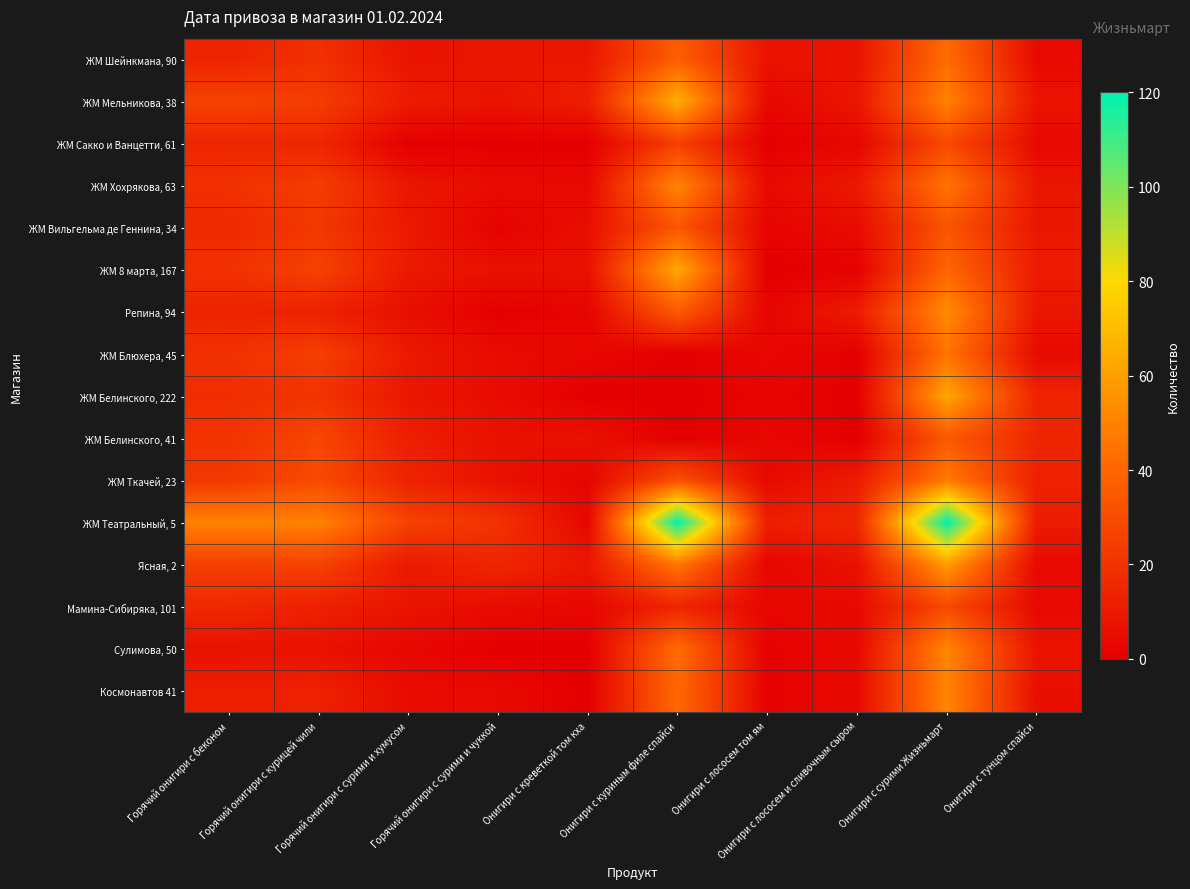

Reading right to left, what are all the values shown in this chart?

ЖМ Шейнкмана, 90: Онигири с тунцом спайси=4	Онигири с сурими Жизньмарт=42	Онигири с лососем и сливочным сыром=8	Онигири с лососем том ям=8	Онигири с куриным филе спайси=37	Онигири с креветкой том кха=9	Горячий онигири с сурими и чуккой=9	Горячий онигири с сурими и хумусом=8	Горячий онигири с курицей чили=19	Горячий онигири с беконом=14
ЖМ Мельникова, 38: Онигири с тунцом спайси=8	Онигири с сурими Жизньмарт=50	Онигири с лососем и сливочным сыром=9	Онигири с лососем том ям=3	Онигири с куриным филе спайси=65	Онигири с креветкой том кха=12	Горячий онигири с сурими и чуккой=8	Горячий онигири с сурими и хумусом=11	Горячий онигири с курицей чили=24	Горячий онигири с беконом=26
ЖМ Сакко и Ванцетти, 61: Онигири с тунцом спайси=4	Онигири с сурими Жизньмарт=29	Онигири с лососем и сливочным сыром=3	Онигири с лососем том ям=0	Онигири с куриным филе спайси=25	Онигири с креветкой том кха=0	Горячий онигири с сурими и чуккой=0	Горячий онигири с сурими и хумусом=0	Горячий онигири с курицей чили=15	Горячий онигири с беконом=15
ЖМ Хохрякова, 63: Онигири с тунцом спайси=9	Онигири с сурими Жизньмарт=45	Онигири с лососем и сливочным сыром=10	Онигири с лососем том ям=4	Онигири с куриным филе спайси=51	Онигири с креветкой том кха=4	Горячий онигири с сурими и чуккой=5	Горячий онигири с сурими и хумусом=9	Горячий онигири с курицей чили=24	Горячий онигири с беконом=19
ЖМ Вильгельма де Геннина, 34: Онигири с тунцом спайси=9	Онигири с сурими Жизньмарт=33	Онигири с лососем и сливочным сыром=5	Онигири с лососем том ям=2	Онигири с куриным филе спайси=34	Онигири с креветкой том кха=6	Горячий онигири с сурими и чуккой=1	Горячий онигири с сурими и хумусом=10	Горячий онигири с курицей чили=22	Горячий онигири с беконом=16
ЖМ 8 марта, 167: Онигири с тунцом спайси=11	Онигири с сурими Жизньмарт=40	Онигири с лососем и сливочным сыром=1	Онигири с лососем том ям=0	Онигири с куриным филе спайси=63	Онигири с креветкой том кха=7	Горячий онигири с сурими и чуккой=7	Горячий онигири с сурими и хумусом=10	Горячий онигири с курицей чили=26	Горячий онигири с беконом=19
Репина, 94: Онигири с тунцом спайси=9	Онигири с сурими Жизньмарт=53	Онигири с лососем и сливочным сыром=11	Онигири с лососем том ям=2	Онигири с куриным филе спайси=36	Онигири с креветкой том кха=2	Горячий онигири с сурими и чуккой=0	Горячий онигири с сурими и хумусом=6	Горячий онигири с курицей чили=13	Горячий онигири с беконом=14
ЖМ Блюхера, 45: Онигири с тунцом спайси=4	Онигири с сурими Жизньмарт=45	Онигири с лососем и сливочным сыром=0	Онигири с лососем том ям=3	Онигири с куриным филе спайси=0	Онигири с креветкой том кха=3	Горячий онигири с сурими и чуккой=5	Горячий онигири с сурими и хумусом=10	Горячий онигири с курицей чили=25	Горячий онигири с беконом=19
ЖМ Белинского, 222: Онигири с тунцом спайси=14	Онигири с сурими Жизньмарт=62	Онигири с лососем и сливочным сыром=0	Онигири с лососем том ям=2	Онигири с куриным филе спайси=0	Онигири с креветкой том кха=0	Горячий онигири с сурими и чуккой=5	Горячий онигири с сурими и хумусом=9	Горячий онигири с курицей чили=20	Горячий онигири с беконом=18
ЖМ Белинского, 41: Онигири с тунцом спайси=15	Онигири с сурими Жизньмарт=35	Онигири с лососем и сливочным сыром=0	Онигири с лососем том ям=3	Онигири с куриным филе спайси=0	Онигири с креветкой том кха=7	Горячий онигири с сурими и чуккой=7	Горячий онигири с сурими и хумусом=12	Горячий онигири с курицей чили=28	Горячий онигири с беконом=20
ЖМ Ткачей, 23: Онигири с тунцом спайси=13	Онигири с сурими Жизньмарт=47	Онигири с лососем и сливочным сыром=11	Онигири с лососем том ям=4	Онигири с куриным филе спайси=32	Онигири с креветкой том кха=2	Горячий онигири с сурими и чуккой=7	Горячий онигири с сурими и хумусом=14	Горячий онигири с курицей чили=29	Горячий онигири с беконом=22
ЖМ Театральный, 5: Онигири с тунцом спайси=11	Онигири с сурими Жизньмарт=120	Онигири с лососем и сливочным сыром=15	Онигири с лососем том ям=12	Онигири с куриным филе спайси=120	Онигири с креветкой том кха=3	Горячий онигири с сурими и чуккой=20	Горячий онигири с сурими и хумусом=26	Горячий онигири с курицей чили=50	Горячий онигири с беконом=50
Ясная, 2: Онигири с тунцом спайси=4	Онигири с сурими Жизньмарт=59	Онигири с лососем и сливочным сыром=7	Онигири с лососем том ям=3	Онигири с куриным филе спайси=46	Онигири с креветкой том кха=9	Горячий онигири с сурими и чуккой=15	Горячий онигири с сурими и хумусом=10	Горячий онигири с курицей чили=26	Горячий онигири с беконом=25
Мамина-Сибиряка, 101: Онигири с тунцом спайси=4	Онигири с сурими Жизньмарт=29	Онигири с лососем и сливочным сыром=4	Онигири с лососем том ям=3	Онигири с куриным филе спайси=15	Онигири с креветкой том кха=3	Горячий онигири с сурими и чуккой=5	Горячий онигири с сурими и хумусом=8	Горячий онигири с курицей чили=13	Горячий онигири с беконом=16
Сулимова, 50: Онигири с тунцом спайси=8	Онигири с сурими Жизньмарт=51	Онигири с лососем и сливочным сыром=4	Онигири с лососем том ям=1	Онигири с куриным филе спайси=42	Онигири с креветкой том кха=0	Горячий онигири с сурими и чуккой=0	Горячий онигири с сурими и хумусом=3	Горячий онигири с курицей чили=7	Горячий онигири с беконом=7
Космонавтов 41: Онигири с тунцом спайси=6	Онигири с сурими Жизньмарт=51	Онигири с лососем и сливочным сыром=4	Онигири с лососем том ям=1	Онигири с куриным филе спайси=41	Онигири с креветкой том кха=0	Горячий онигири с сурими и чуккой=4	Горячий онигири с сурими и хумусом=5	Горячий онигири с курицей чили=13	Горячий онигири с беконом=12